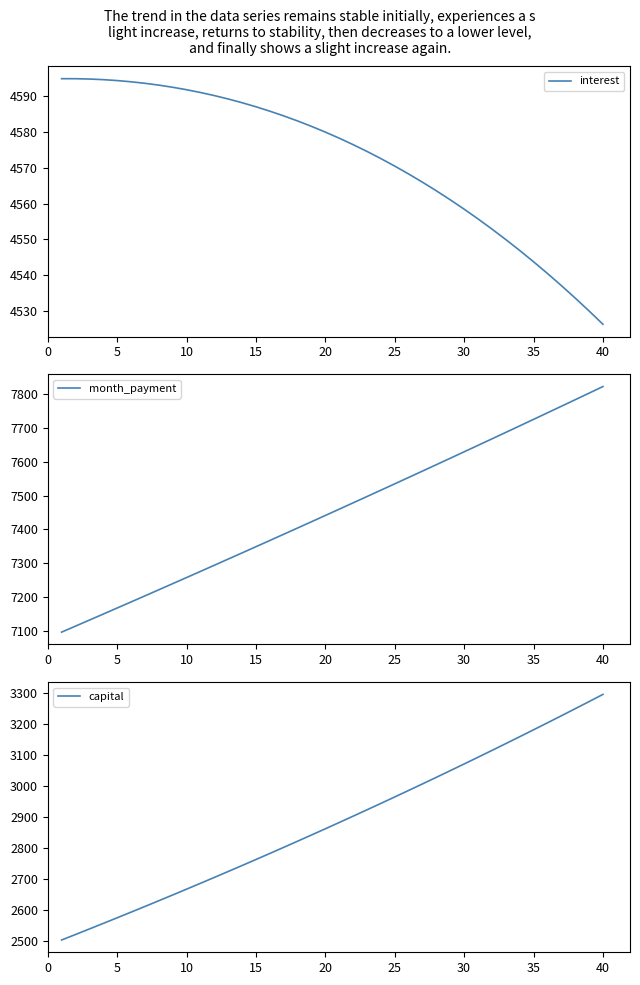

Rank the series at 16 from lowest to highest value.

capital, interest, month_payment